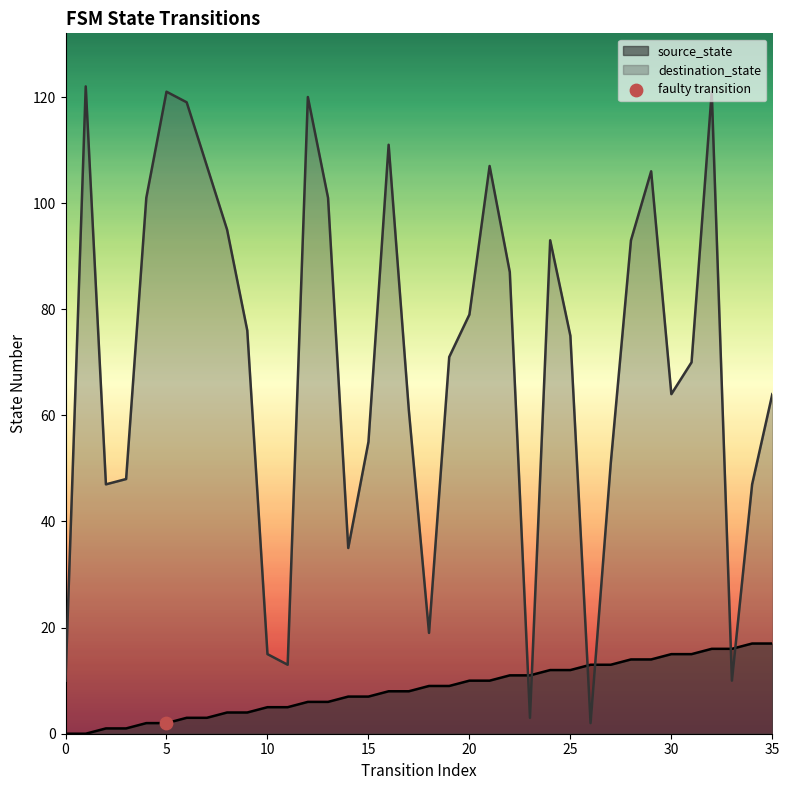

What is the total value across all series at 33?

26